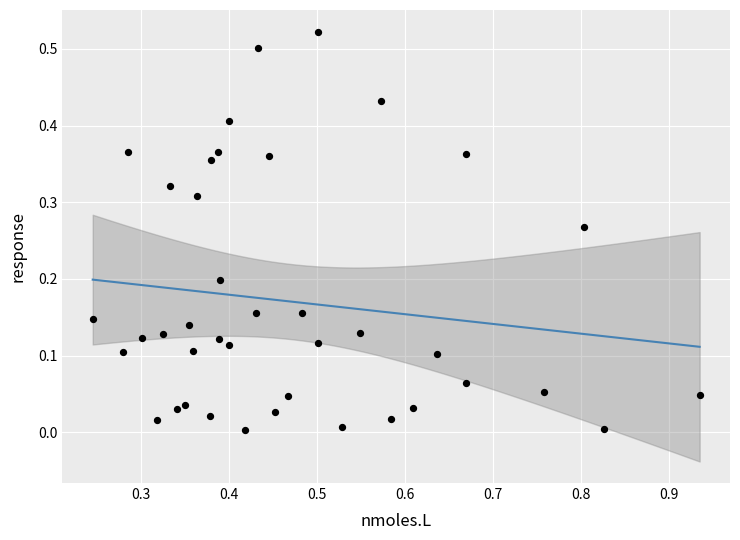

What is the range of X values (max minus min)?

0.7